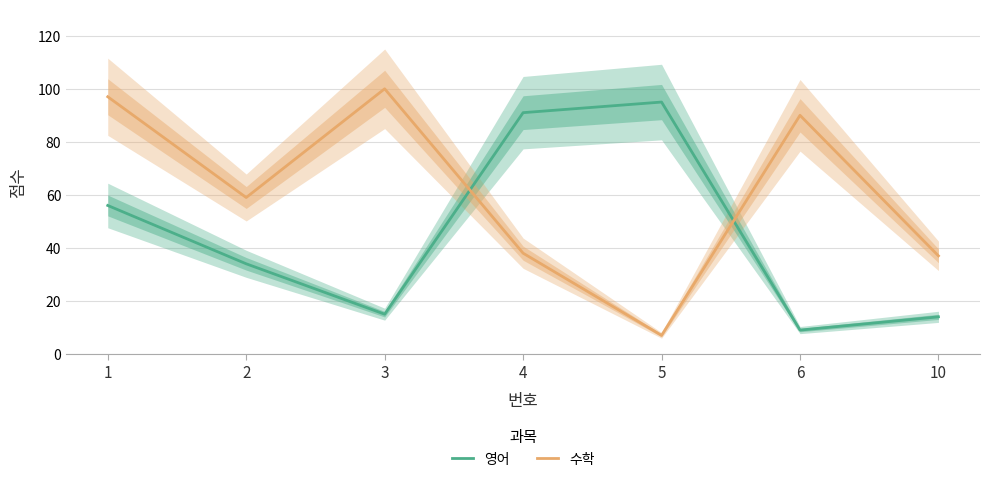

Reading left to right, extract all data points from this chart.

영어: 1=56	2=34	3=15	4=91	5=95	6=9	10=14
수학: 1=97	2=59	3=100	4=38	5=7	6=90	10=37